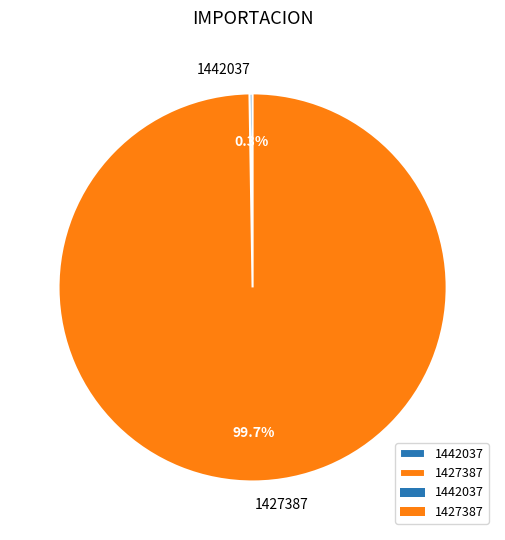

Which category has the biggest portion of the pie?

1427387